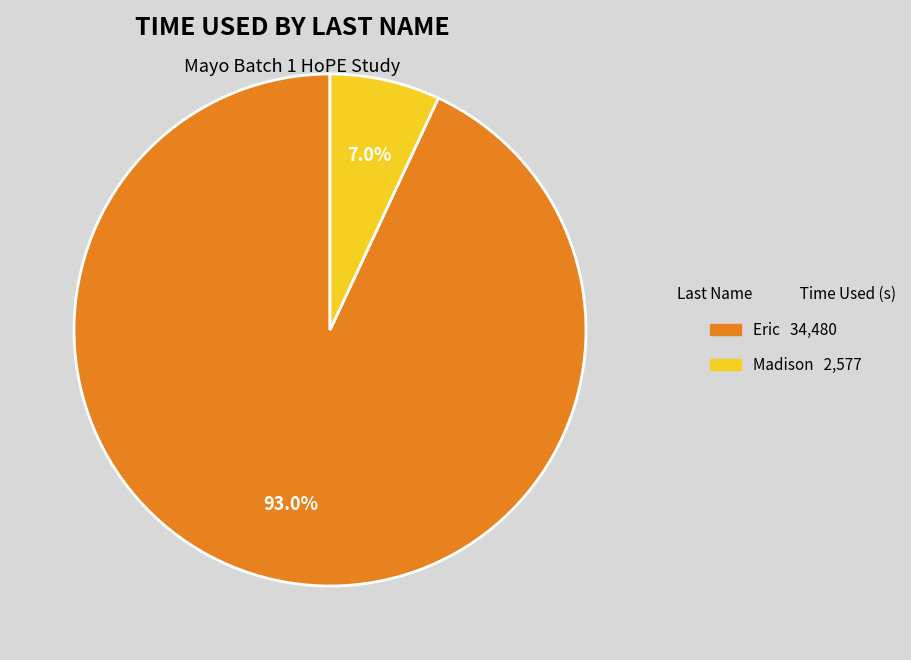

Does any single category account for the majority?

Yes